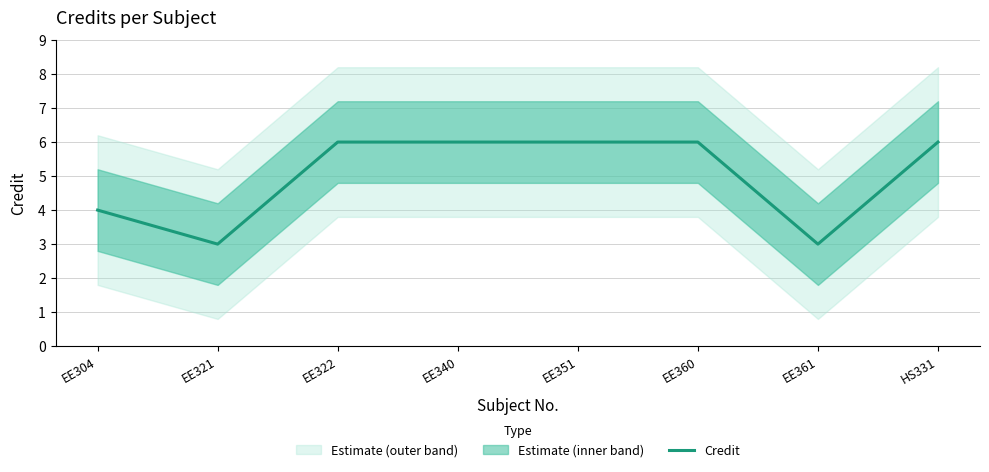

How many interior local valleys (lower than both neighbors) does the data have?

2